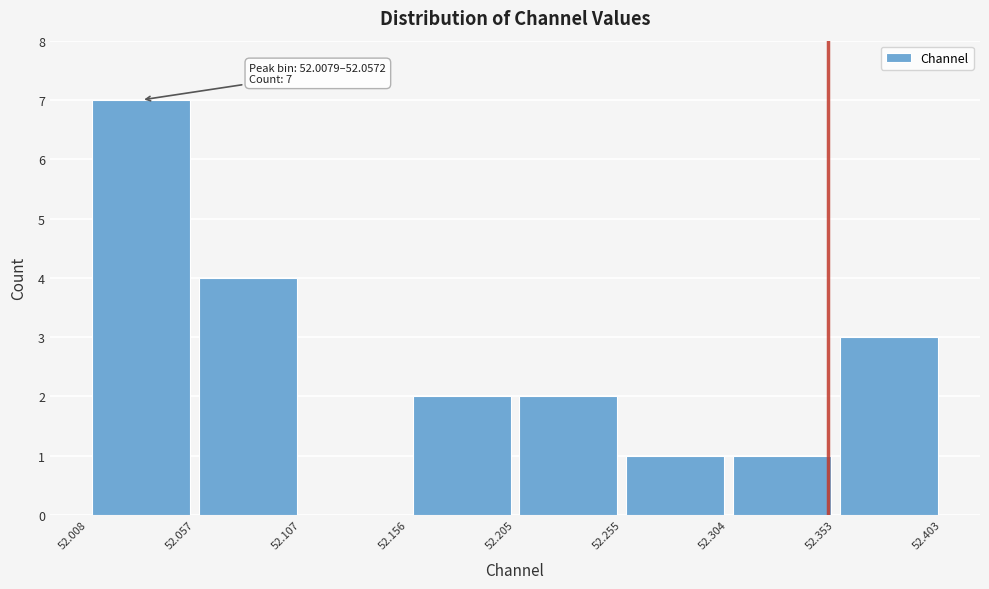

Over which range of the x-axis is the bar tallest?

52.008 to 52.057